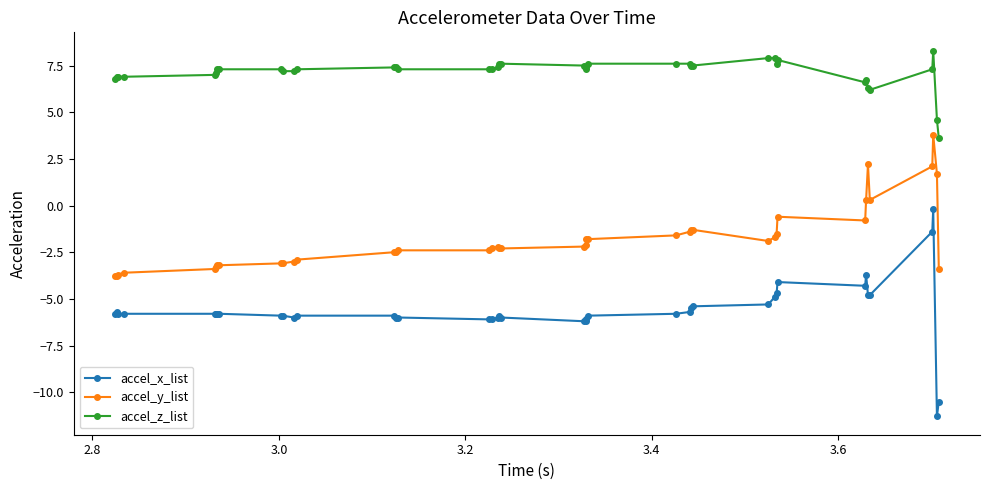

Reading right to left, list all the values displayed in this chart.

accel_x_list: -10.5	-11.3	-0.2	-1.4	-4.8	-4.8	-3.7	-4.3	-4.1	-4.7	-4.9	-5.3	-5.4	-5.5	-5.7	-5.8	-5.9	-6.1	-6.2	-6.2	-6.0	-5.9	-6.0	-6.1	-6.1	-6.0	-6.0	-5.9	-5.9	-6.0	-5.9	-5.9	-5.8	-5.8	-5.8	-5.8	-5.8	-5.8	-5.7	-5.8
accel_y_list: -3.4	1.7	3.8	2.1	0.3	2.2	0.3	-0.8	-0.6	-1.5	-1.7	-1.9	-1.3	-1.3	-1.4	-1.6	-1.8	-1.8	-2.1	-2.2	-2.3	-2.3	-2.2	-2.3	-2.4	-2.4	-2.5	-2.5	-2.9	-3.0	-3.1	-3.1	-3.2	-3.2	-3.3	-3.4	-3.6	-3.7	-3.8	-3.8
accel_z_list: 3.6	4.6	8.3	7.3	6.2	6.3	6.7	6.6	7.8	7.6	7.9	7.9	7.5	7.5	7.6	7.6	7.6	7.4	7.3	7.5	7.6	7.6	7.4	7.3	7.3	7.3	7.4	7.4	7.3	7.2	7.2	7.3	7.3	7.3	7.1	7.0	6.9	6.9	6.9	6.8